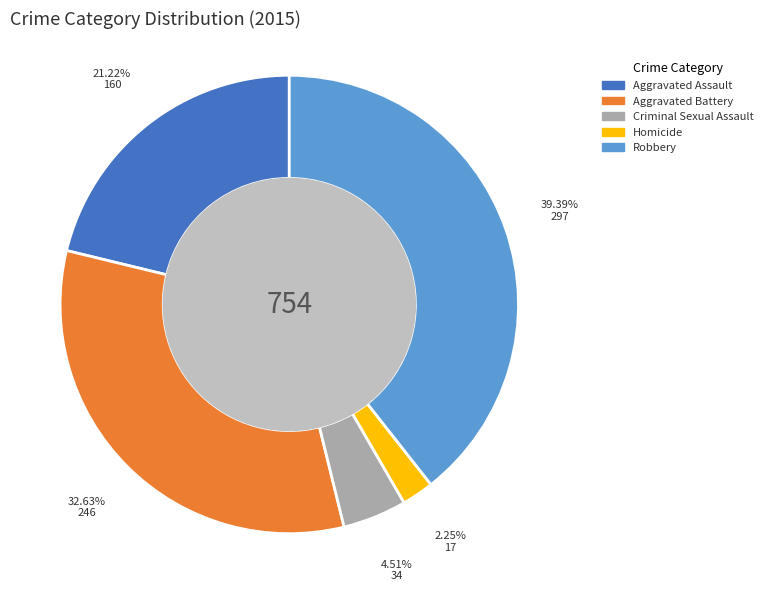

To the nearest percent, what is the difference between the Homicide and Aggravated Battery slice percentages?

30%